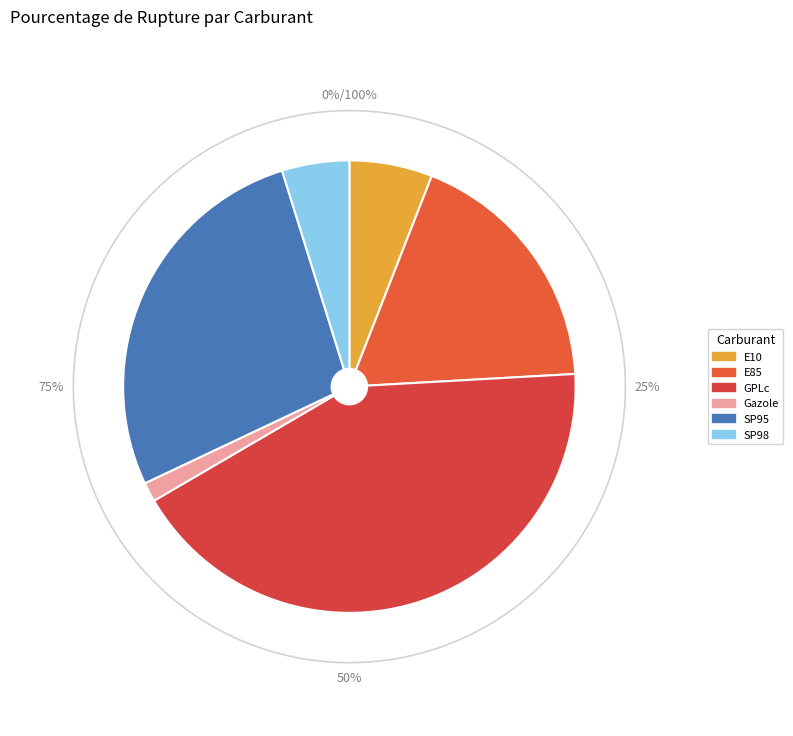

What percentage is the SP95 slice, to the nearest percent?

27%